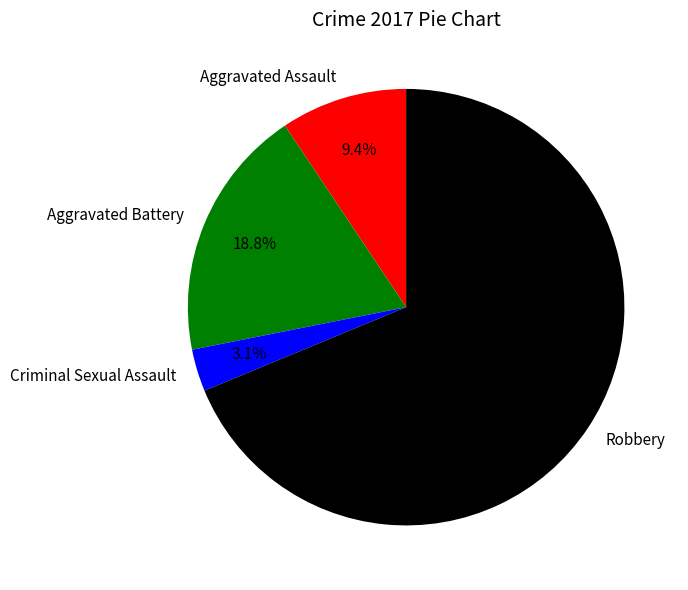

Is it true that Aggravated Assault is 9% of the pie?

True